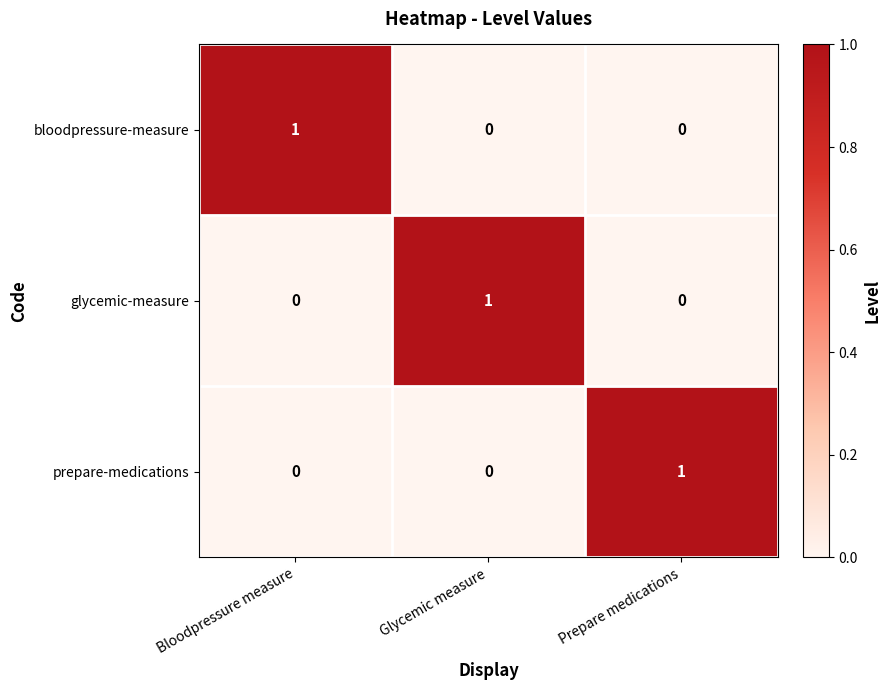

The prepare-medications series shows 0 at Bloodpressure measure. True or false?

True